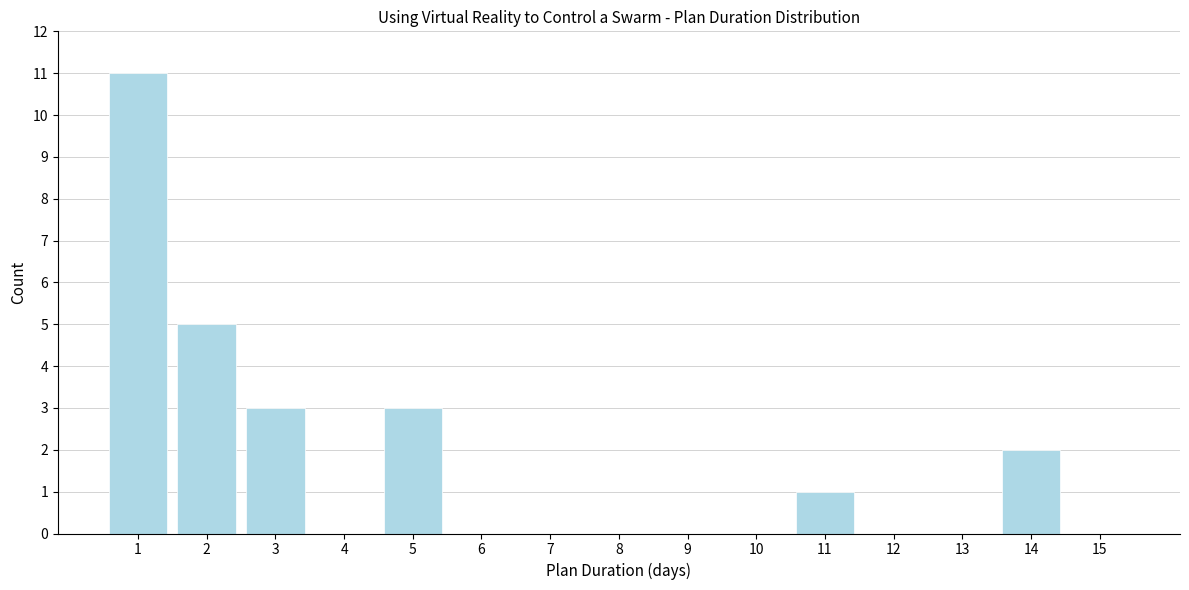

Reading right to left, list all the values displayed in this chart.

15=0	14=2	13=0	12=0	11=1	10=0	9=0	8=0	7=0	6=0	5=3	4=0	3=3	2=5	1=11